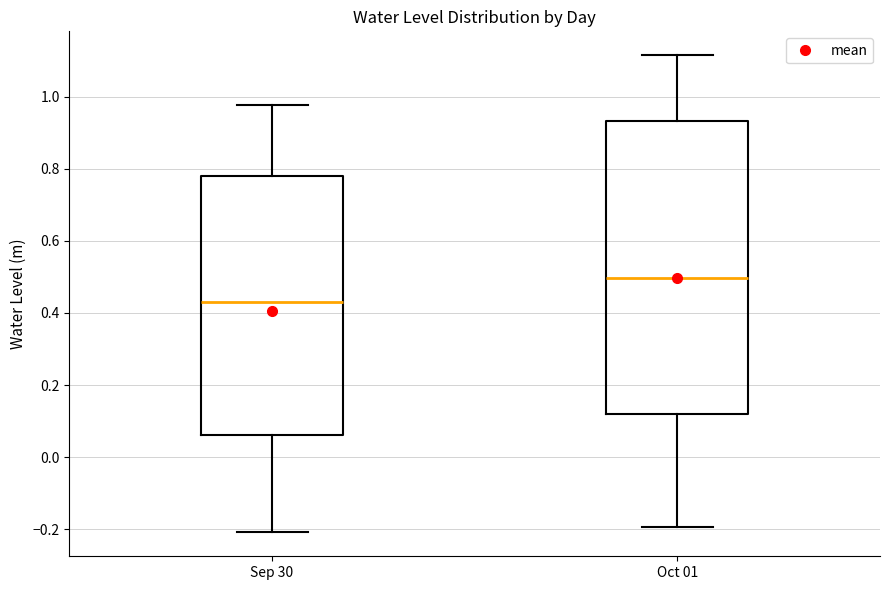

Which box is the tallest, from its lower edge to its upper edge?

Oct 01